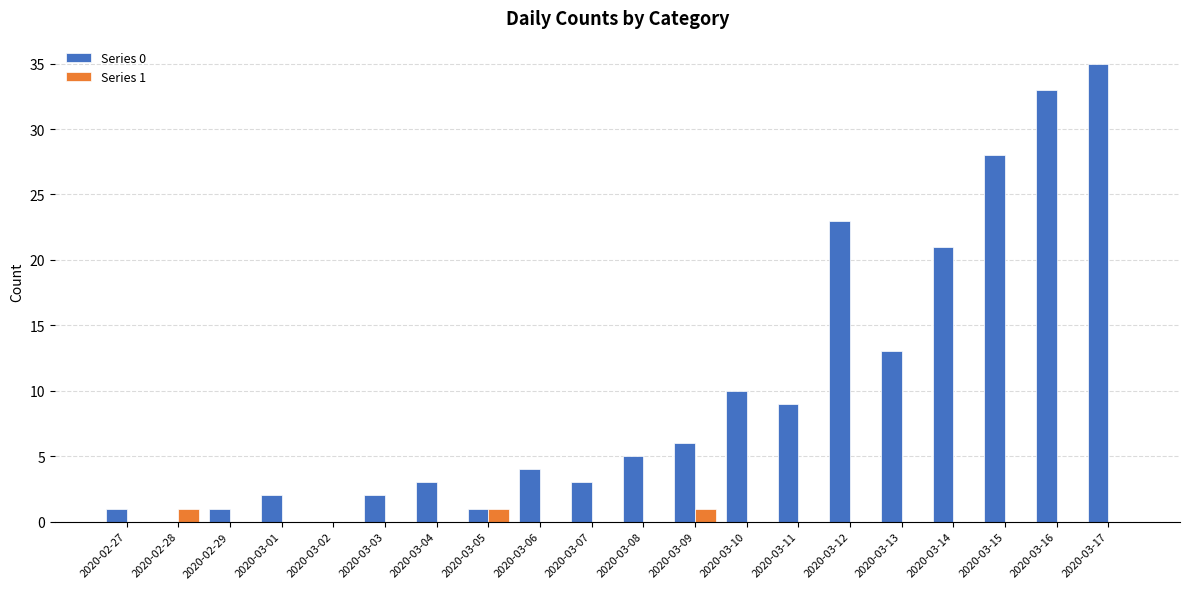

Which series has the largest total across all categories?

Series 0